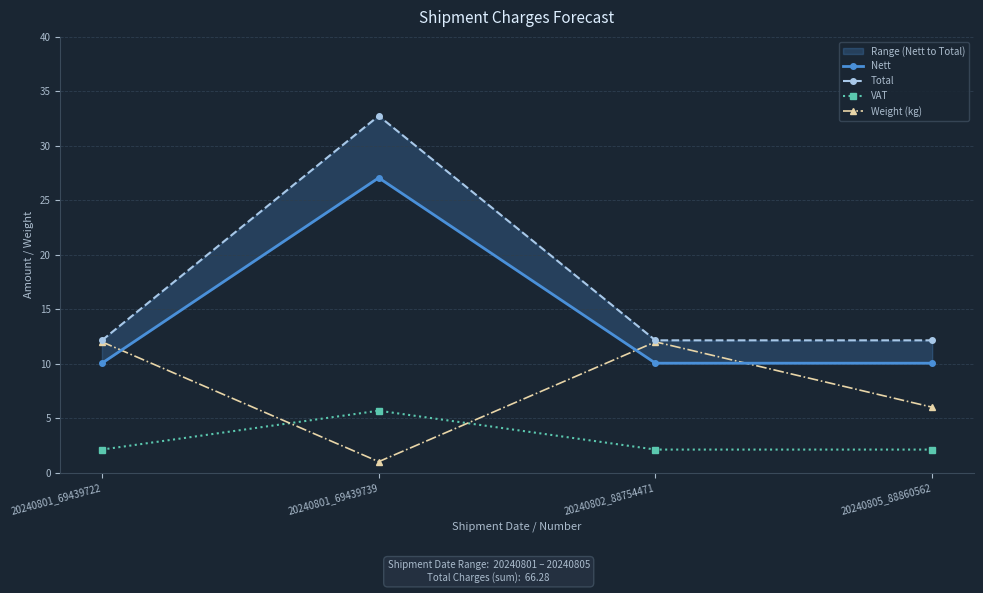

What is the value of the Total point at the 1st from the left?

12.1